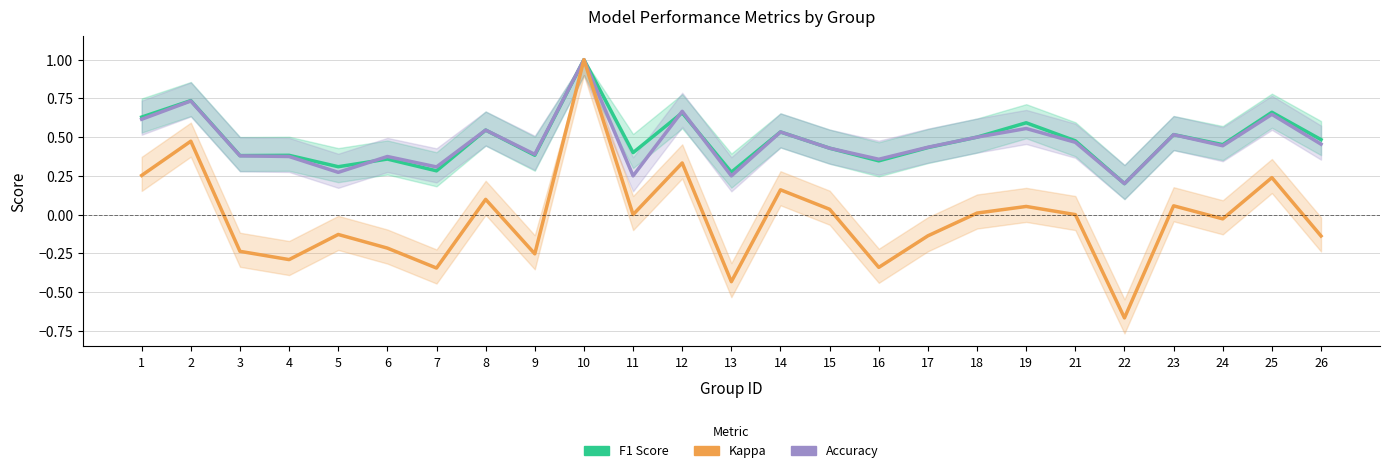

Between which two adjacent categories do F1 Score and Accuracy first intersect?

5 and 6